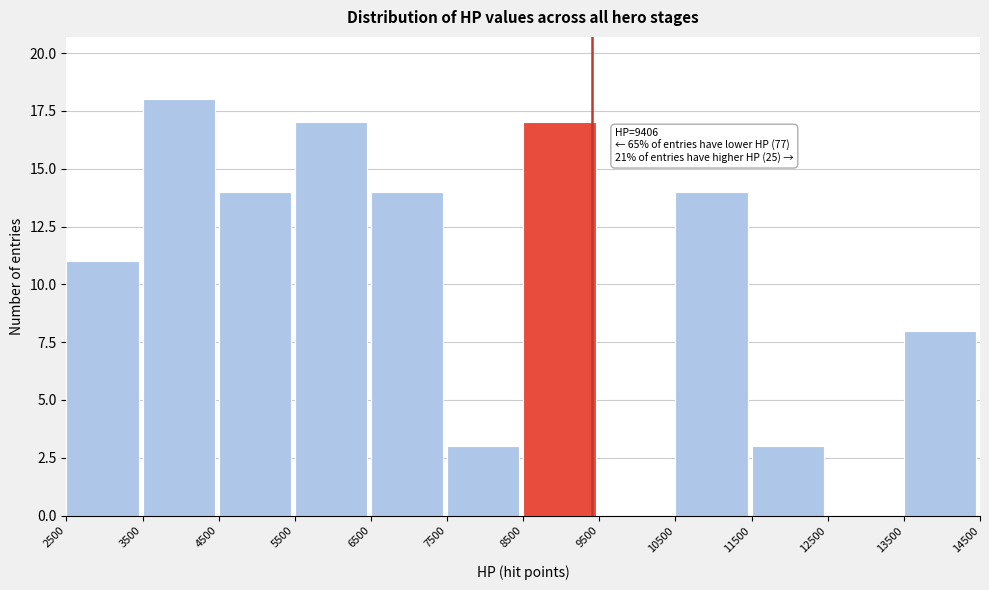

Over which range of the x-axis is the bar tallest?

3500 to 4500